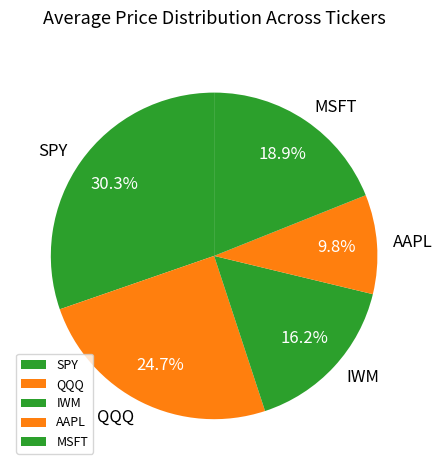

Rank the categories by value from lowest to highest.

AAPL, IWM, MSFT, QQQ, SPY